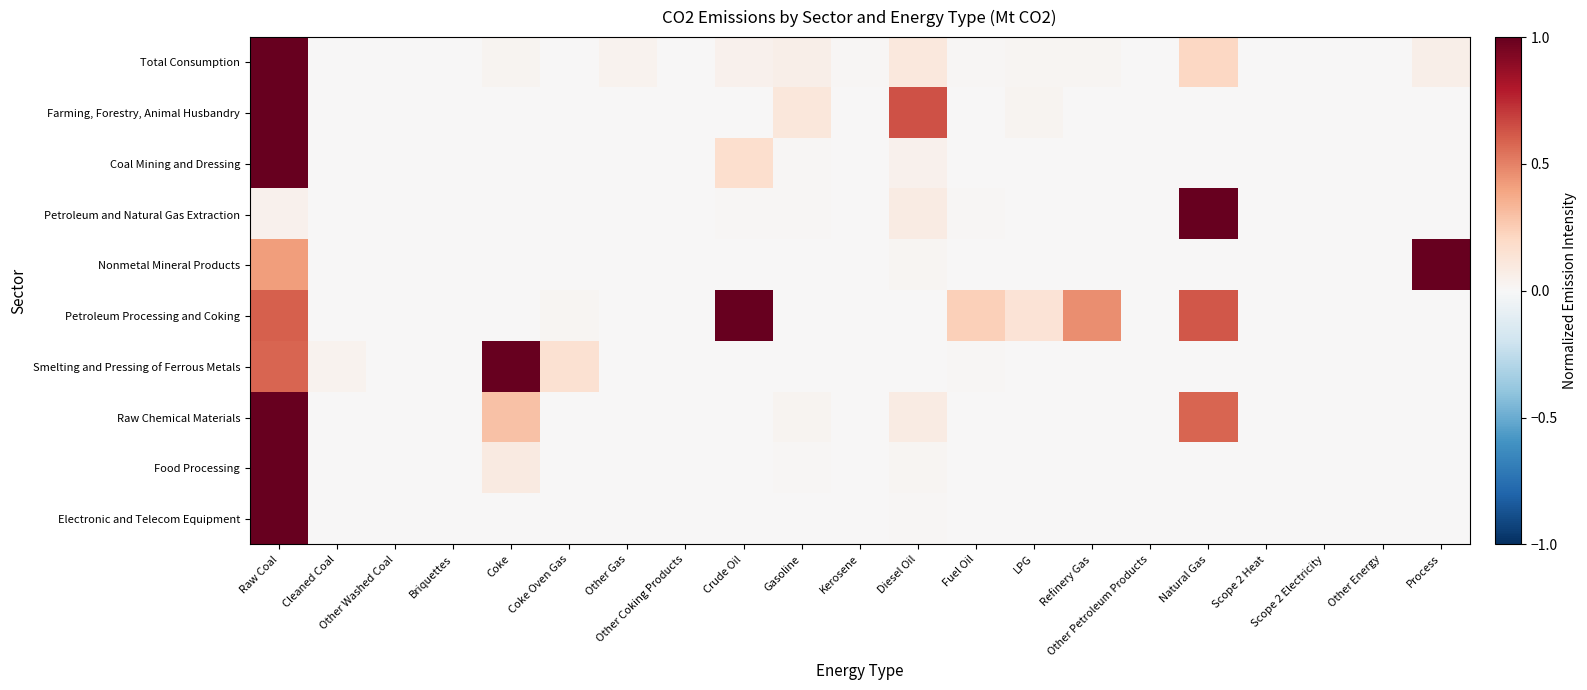

Which has a higher value, Process or Raw Coal?

Raw Coal